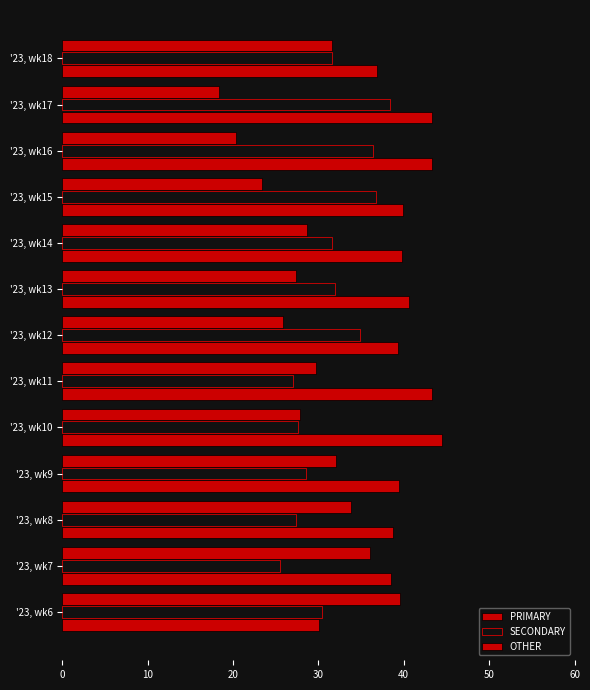

How many data points does each series have?

13